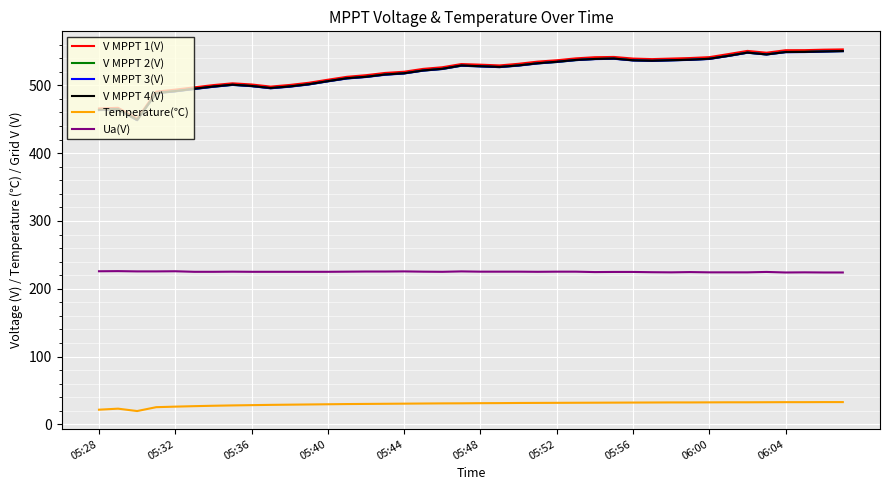

Which series has the largest range (max minus min)?

V MPPT 1(V)